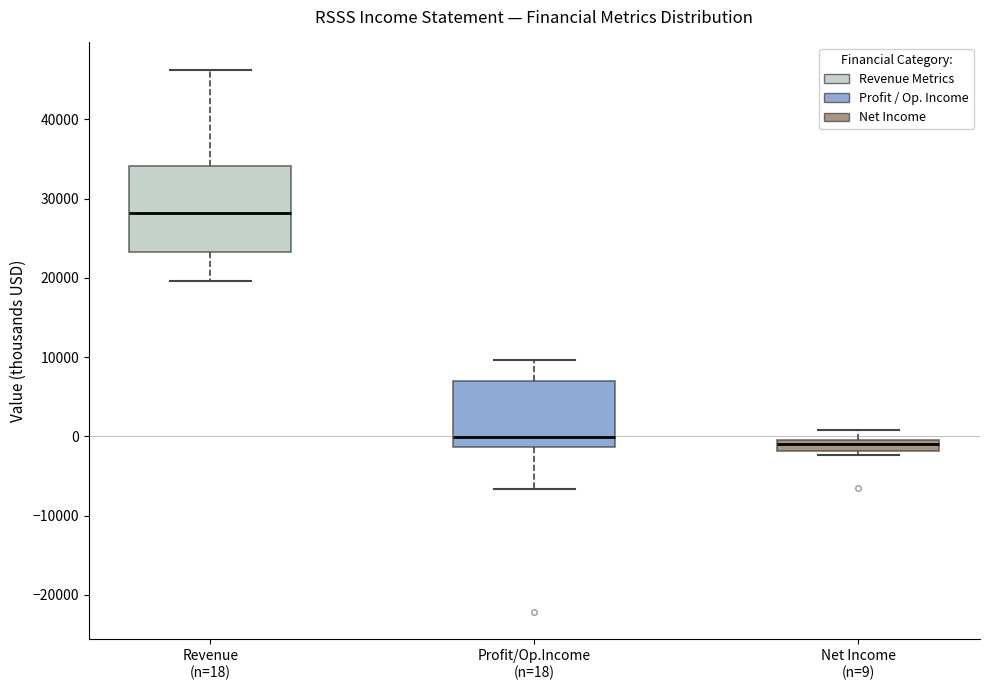

Which box has the highest median line?

Revenue (n=18)